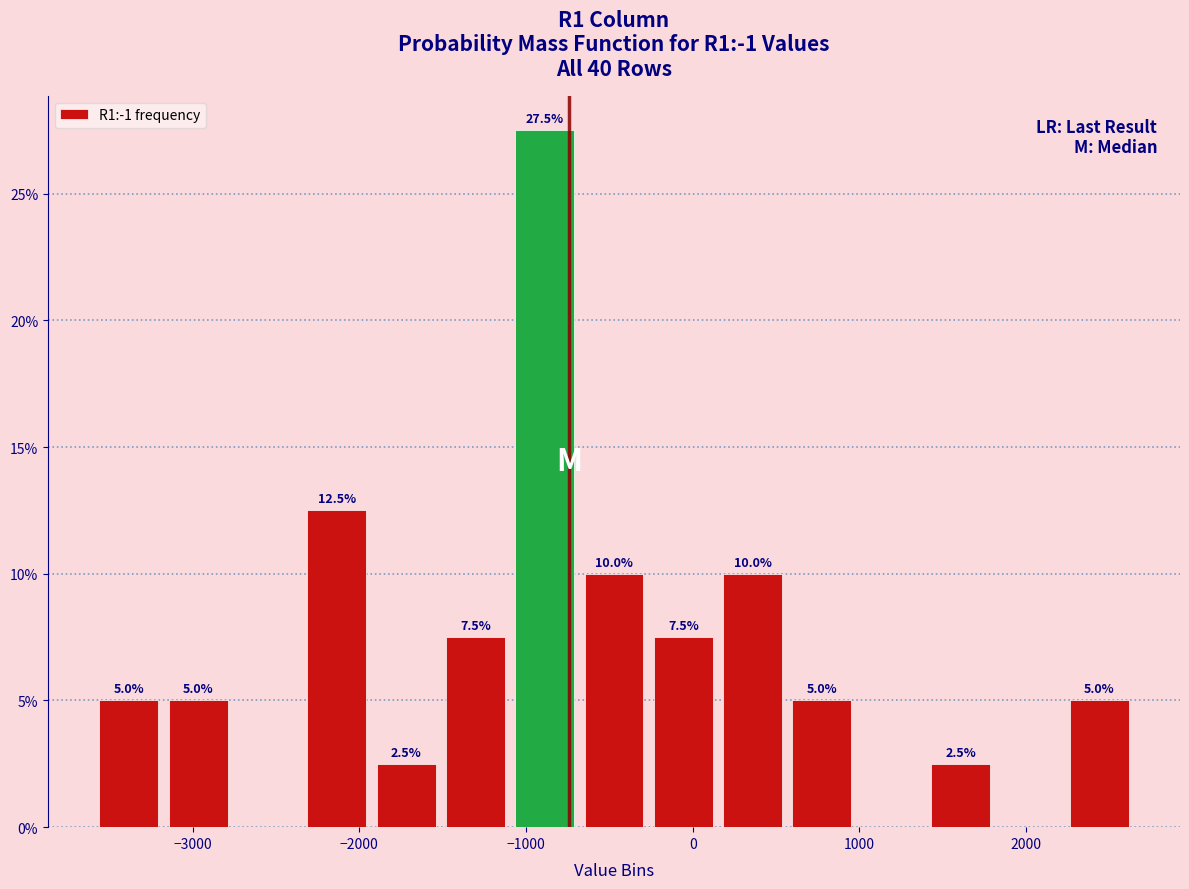

Over which range of the x-axis is the bar tallest?

-1100 to -700